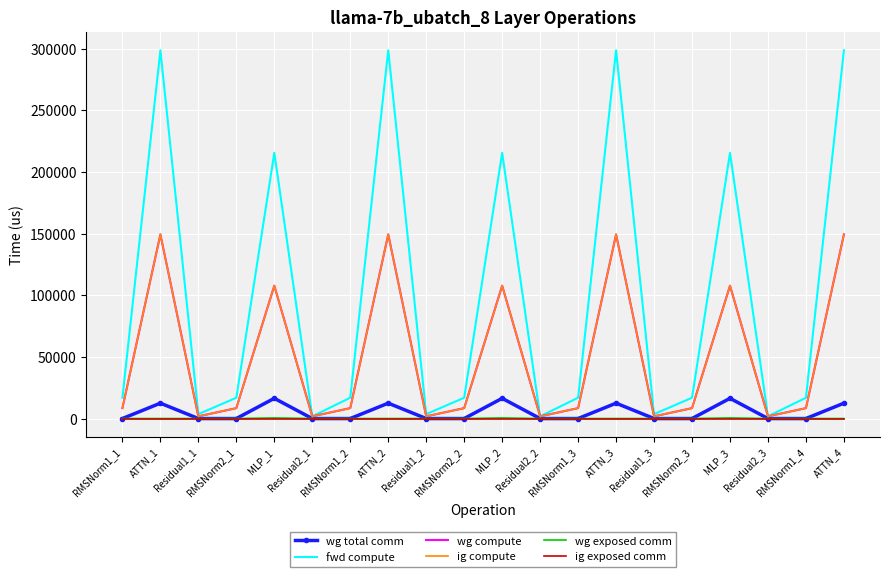

Reading left to right, transcribe all the data shown in this chart.

wg total comm: 0.0	12474.7	0.0	0.0	16404.2	0.0	0.0	12474.7	0.0	0.0	16404.2	0.0	0.0	12474.7	0.0	0.0	16404.2	0.0	0.0	12474.7
fwd compute: 16887.0	298700.2	3576.0	16887.0	215500.4	1788.0	16887.0	298700.2	3576.0	16887.0	215500.4	1788.0	16887.0	298700.2	3576.0	16887.0	215500.4	1788.0	16887.0	298700.2
wg compute: 8443.5	149350.1	1788.0	8443.5	107750.2	1788.0	8443.5	149350.1	1788.0	8443.5	107750.2	1788.0	8443.5	149350.1	1788.0	8443.5	107750.2	1788.0	8443.5	149350.1
ig compute: 8443.5	149350.1	1788.0	8443.5	107750.2	1788.0	8443.5	149350.1	1788.0	8443.5	107750.2	1788.0	8443.5	149350.1	1788.0	8443.5	107750.2	1788.0	8443.5	149350.1
wg exposed comm: 0.0	0.0	0.0	0.0	523.1	0.0	0.0	0.0	0.0	0.0	523.1	0.0	0.0	0.0	0.0	0.0	523.1	0.0	0.0	0.0
ig exposed comm: 0.0	0.0	0.0	0.0	0.0	0.0	0.0	0.0	0.0	0.0	0.0	0.0	0.0	0.0	0.0	0.0	0.0	0.0	0.0	0.0